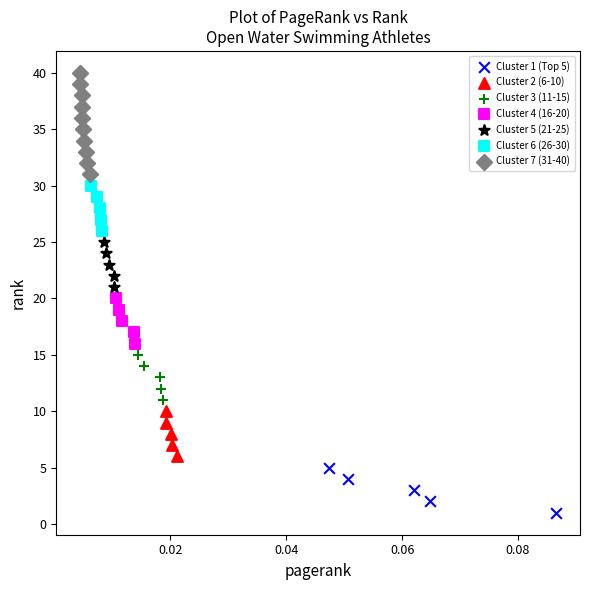

Which series contains the lowest Y value?

Cluster 1 (Top 5)